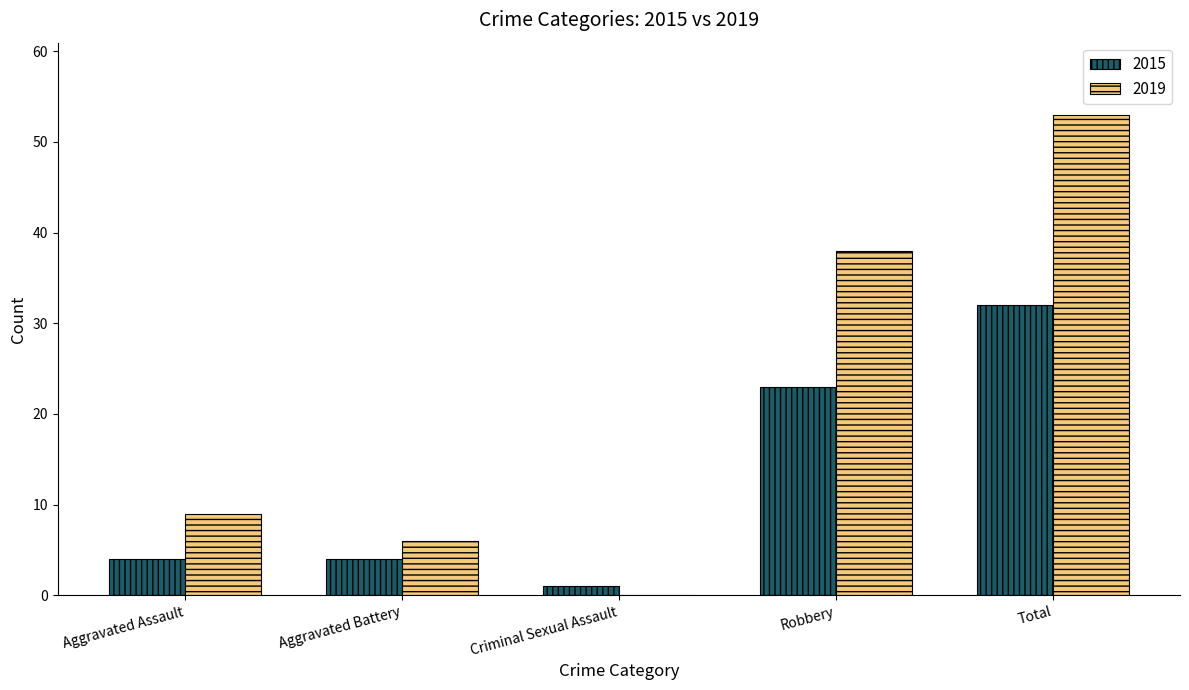

What is the difference between the 2015 values at Criminal Sexual Assault and Robbery?

22